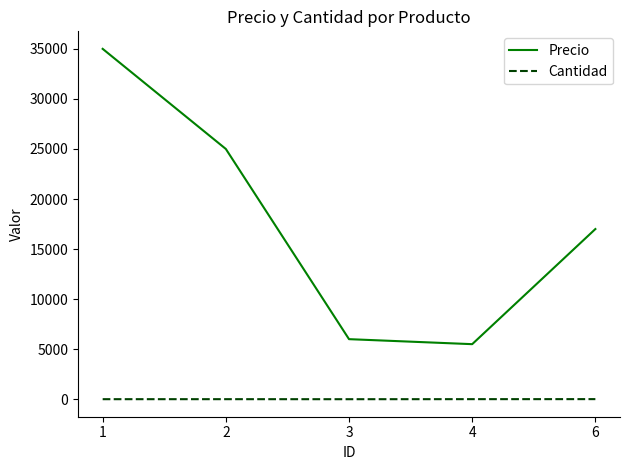

In Precio, how many points are lower than both neighbors (excluding endpoints)?

1